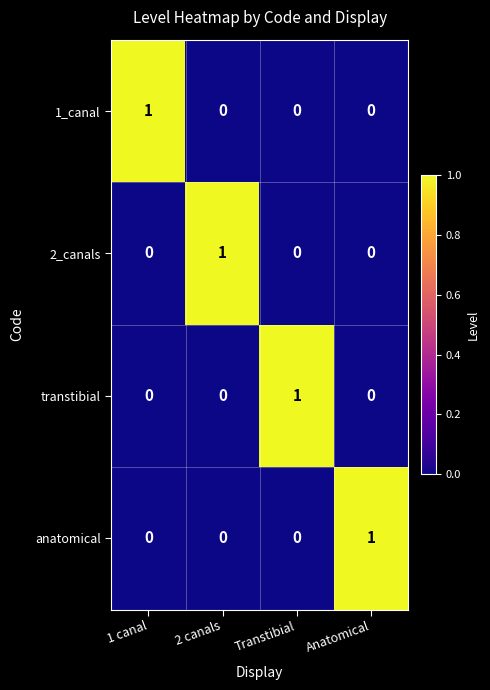

Count the number of categories in the chart.

4